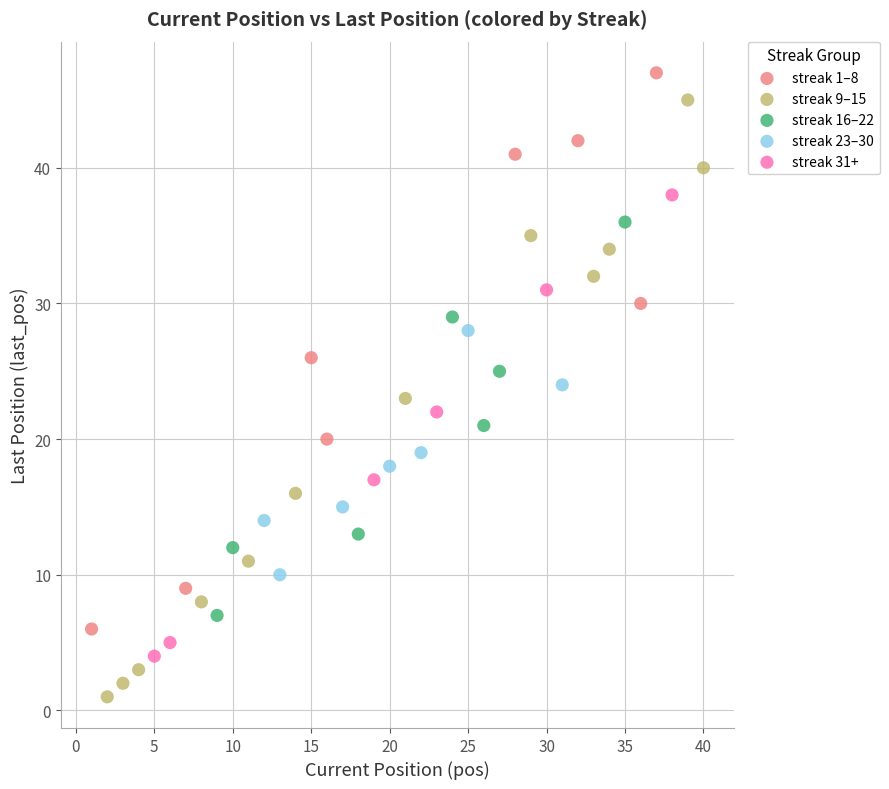

Which series has the widest spread of Y values?

streak 9–15